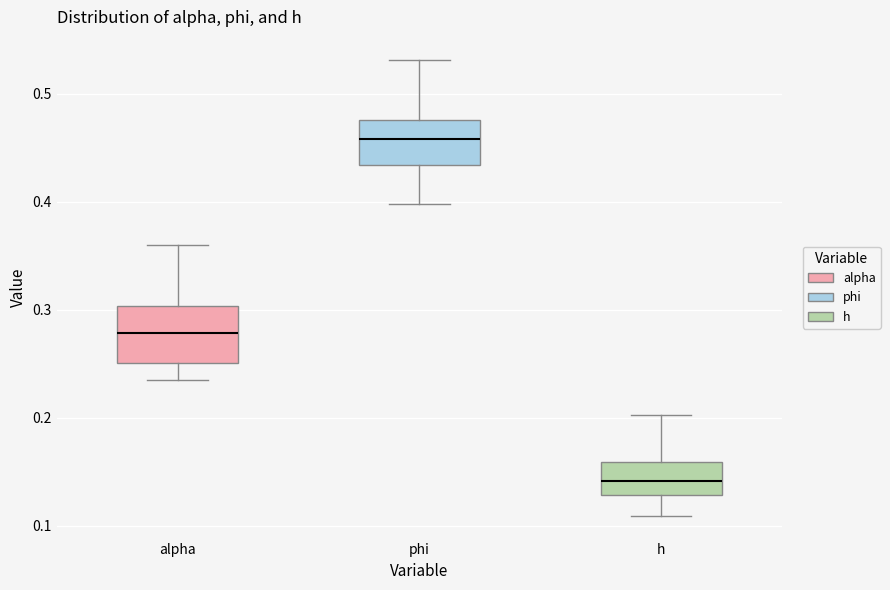

Which box's median line is the highest?

phi